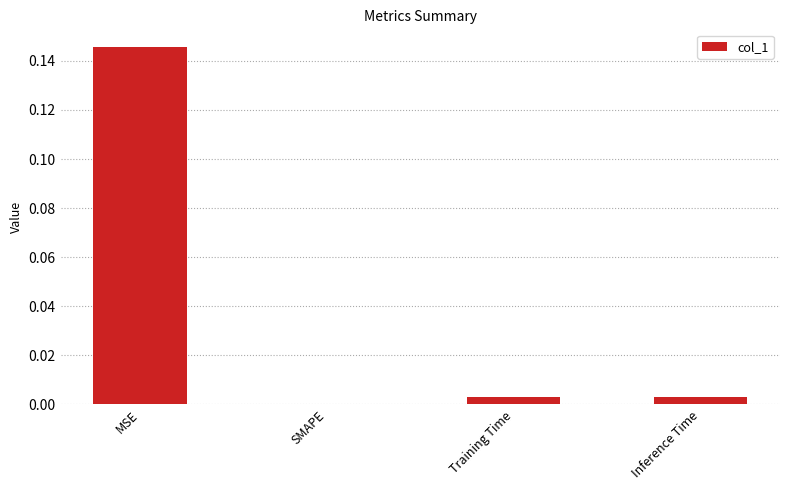

What is the sum of all values?

0.2